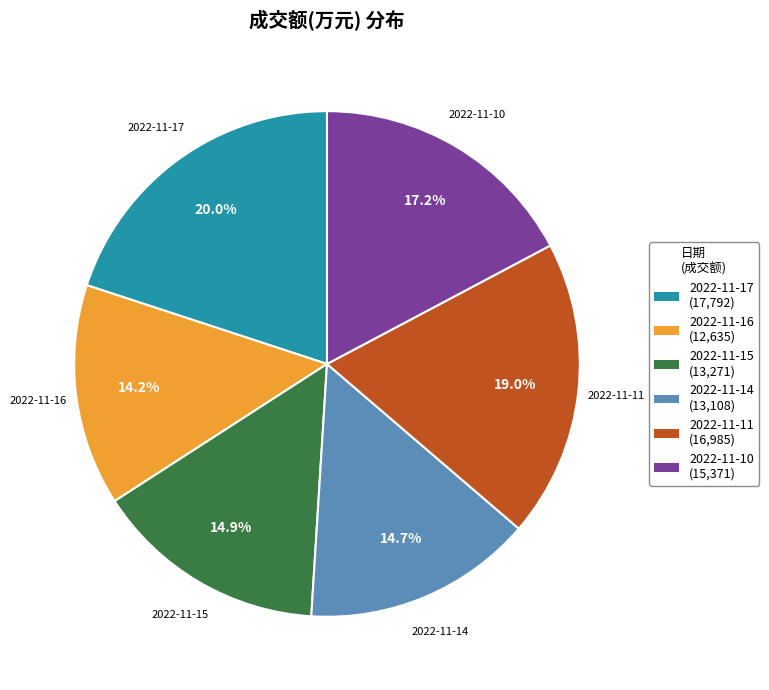

True or false: 2022-11-10 accounts for 17% of the total.

True